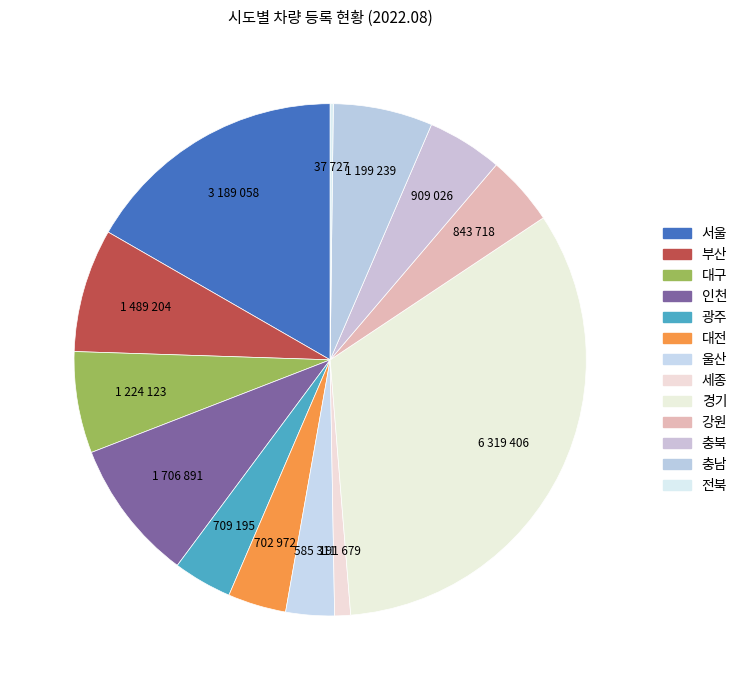

What is the smallest slice in the pie chart?

전북